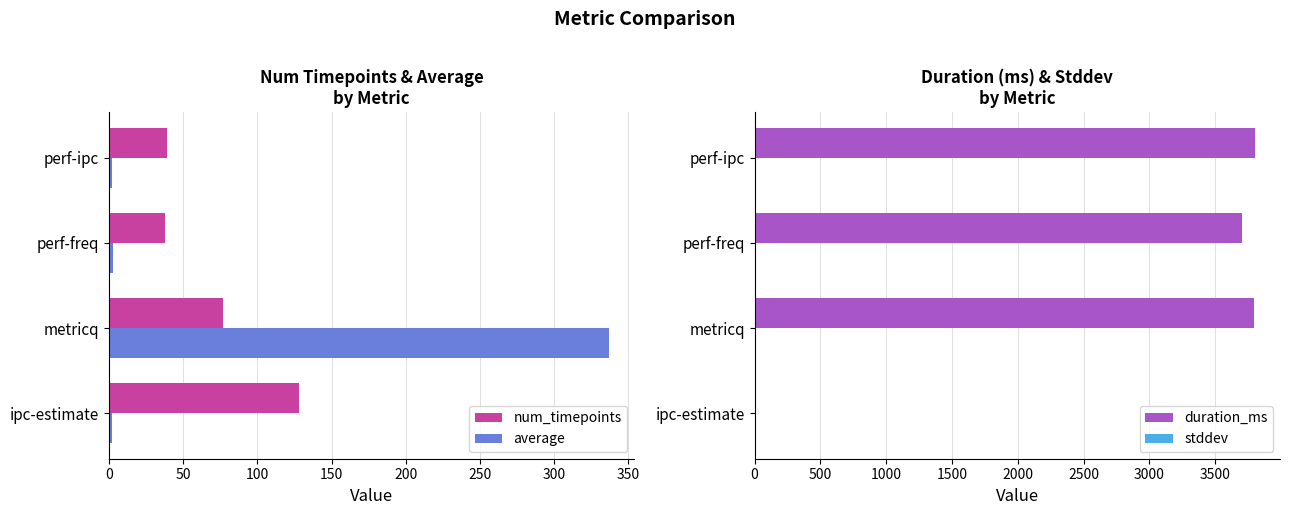

The duration_ms series shows 3702.0 at perf-freq. True or false?

True